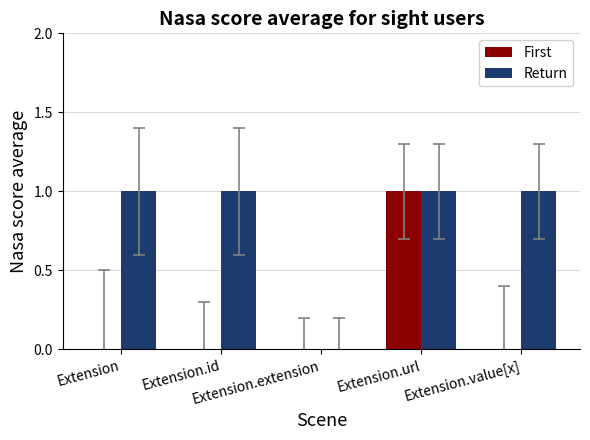

What is the sum of all First values?

1